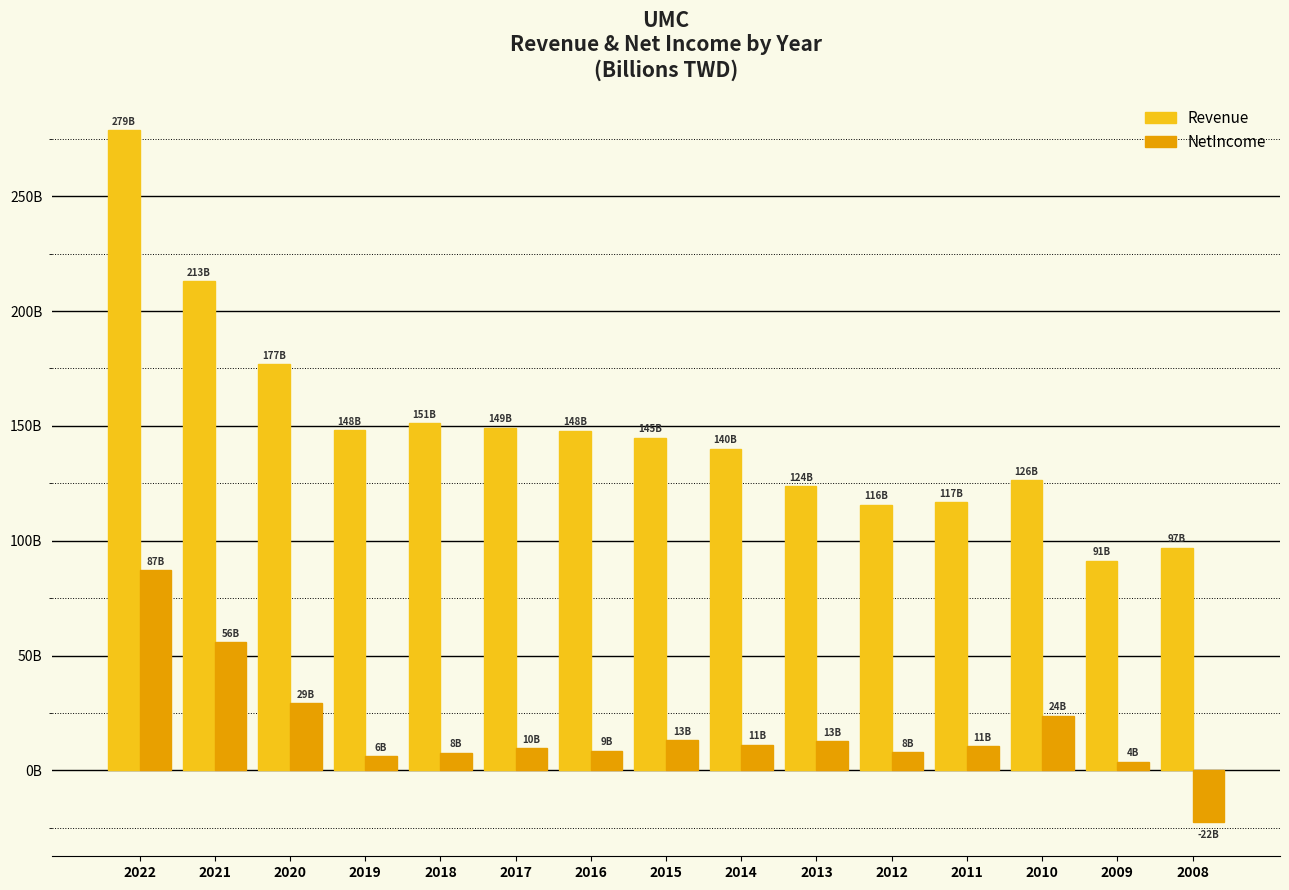

Is the value of NetIncome at 2020 greater than the value of Revenue at 2016?

No